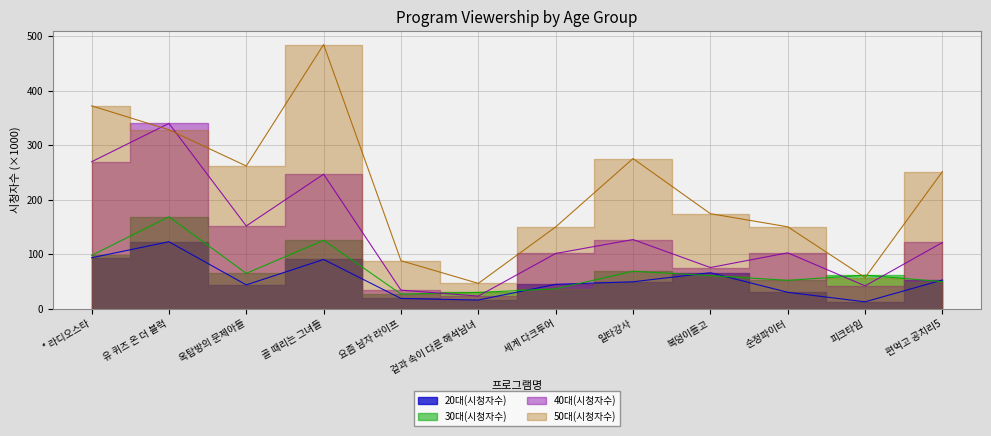

Which series ends up on top after the final intersection of 30대(시청자수) and 20대(시청자수)?

20대(시청자수)